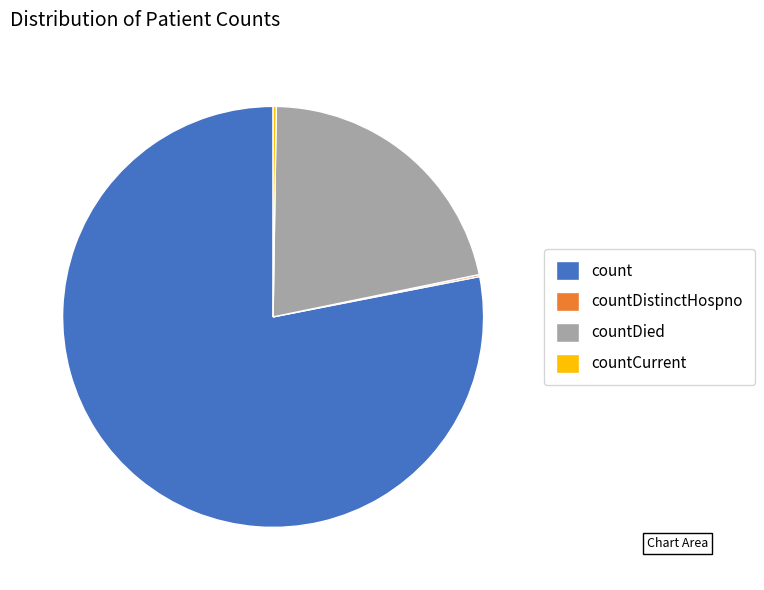

Which slice is the largest?

count